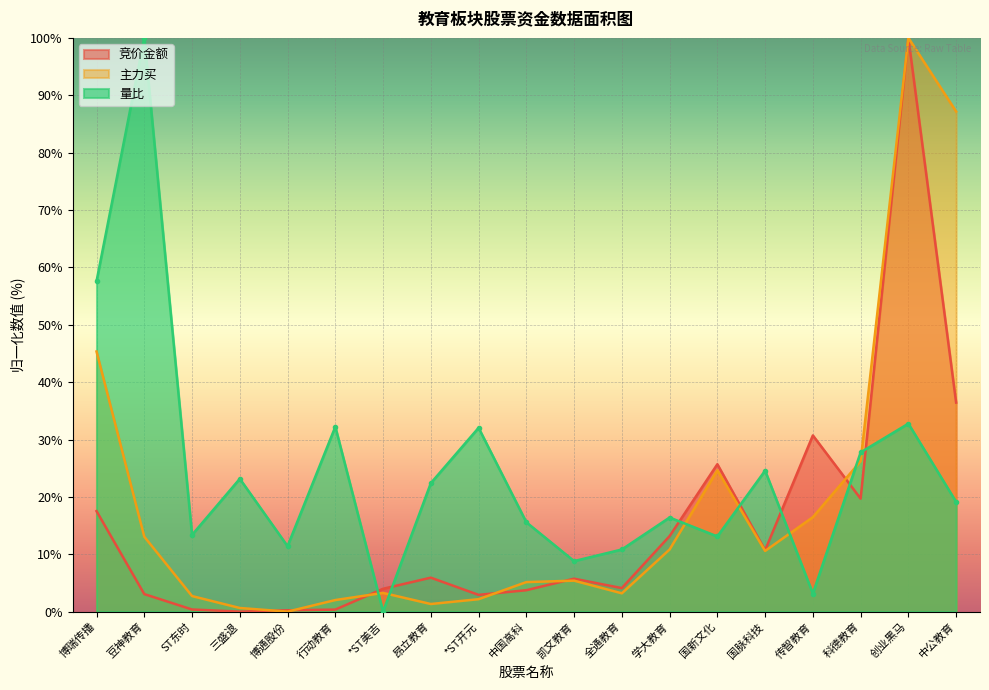

True or false: 竞价金额 and 主力买 cross at least once.

True